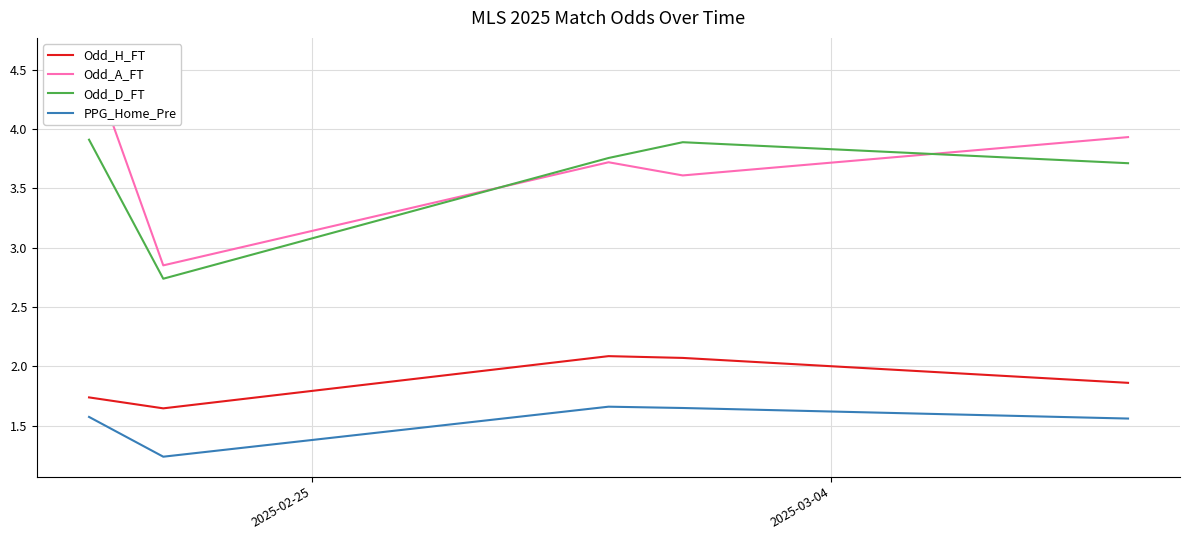

At how many categories does at least one series exceed 4?

1